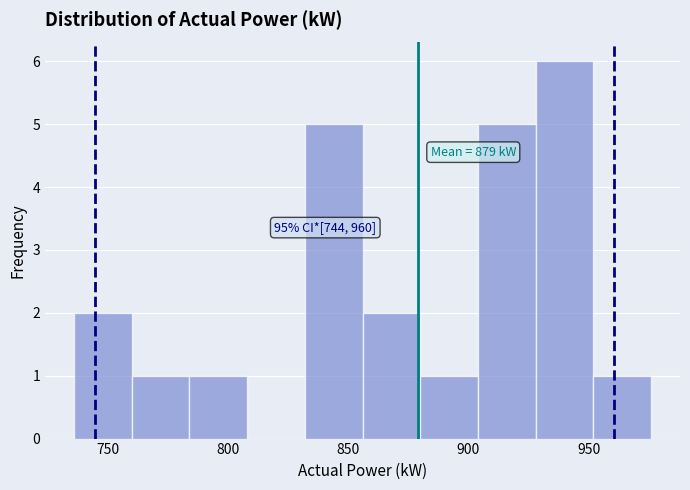

Which range on the x-axis has the tallest bar?

928 to 952